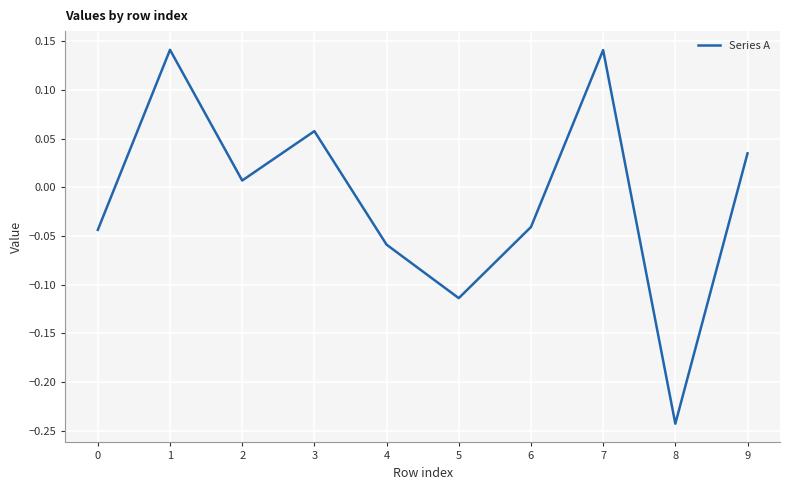

At which category does the chart reach its minimum across all series?

8